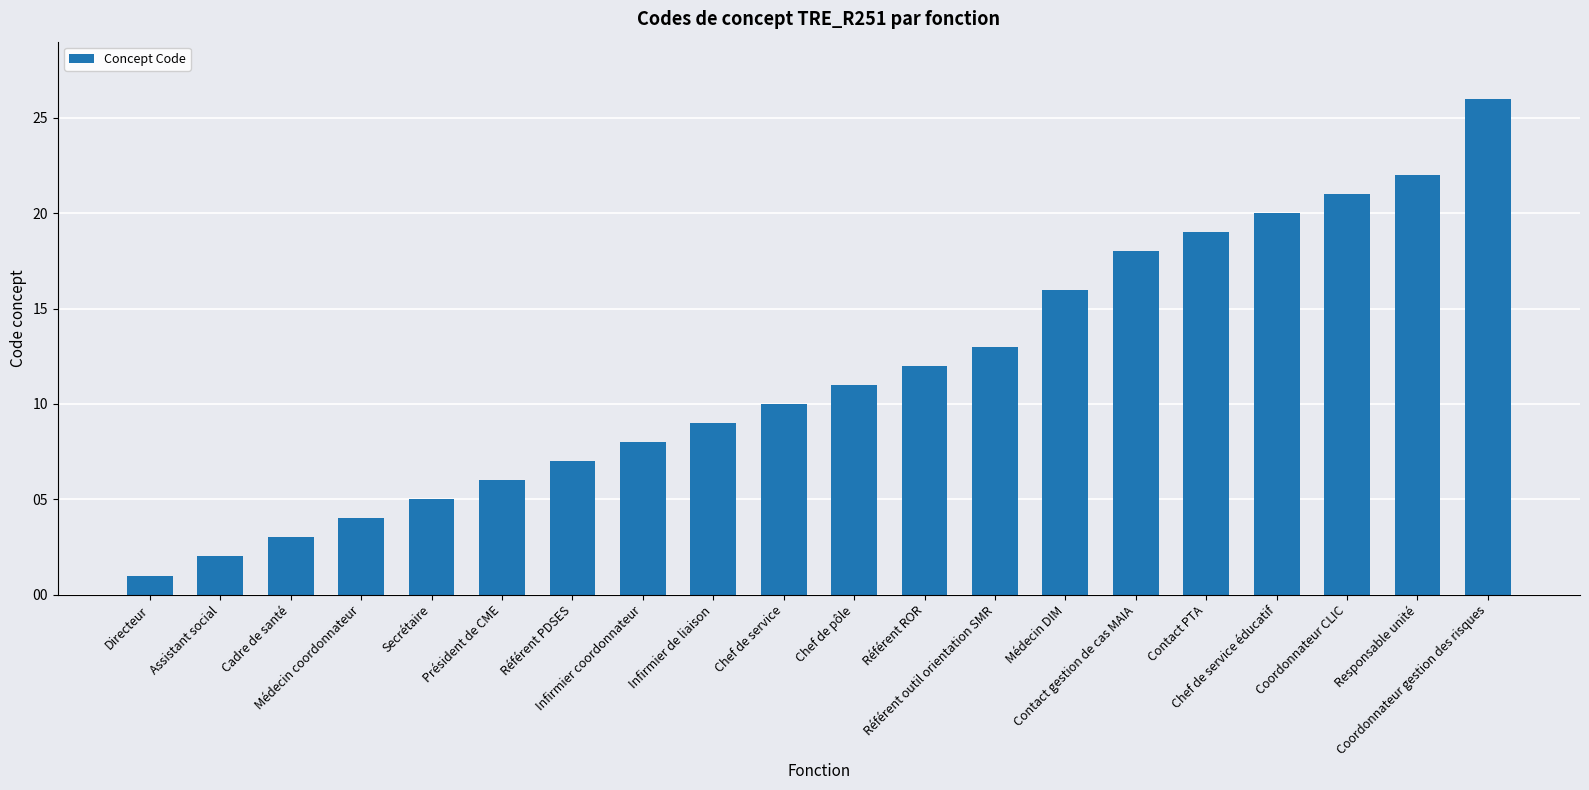

What is the label of the 16th bar from the left?

Contact PTA